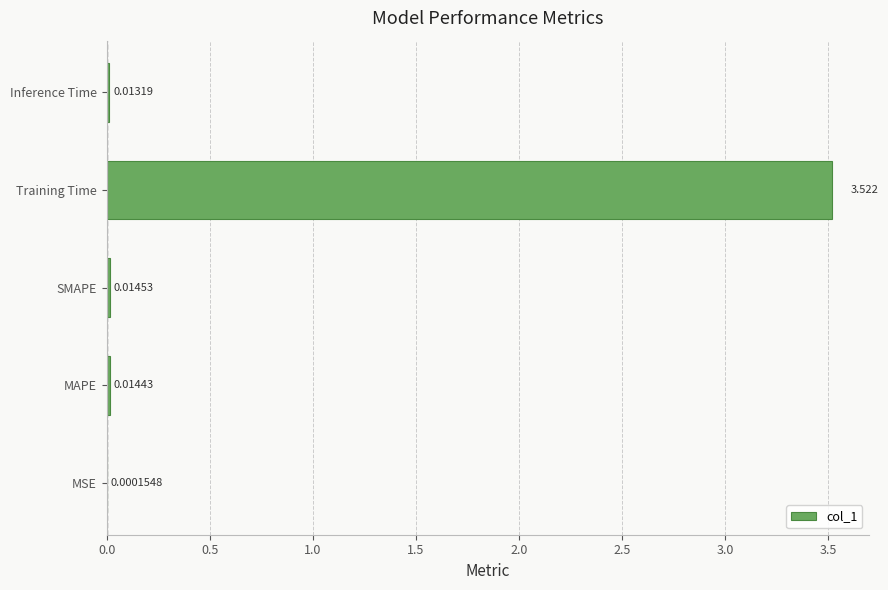

What is the sum of all values?

3.6